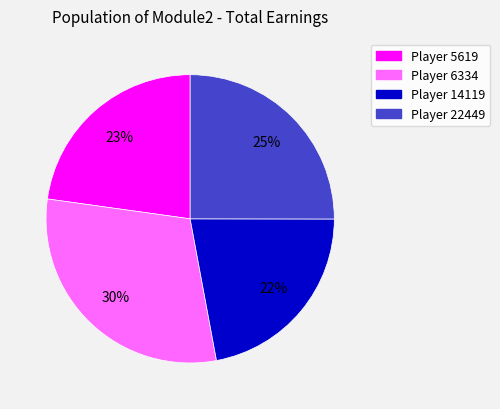

Is there any slice that represents more than half of the pie?

No